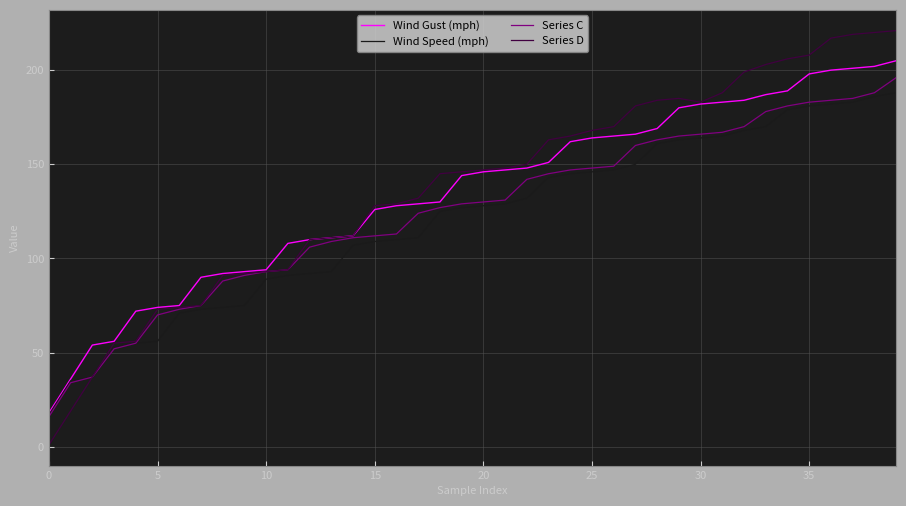

What is the greatest value displayed?

221